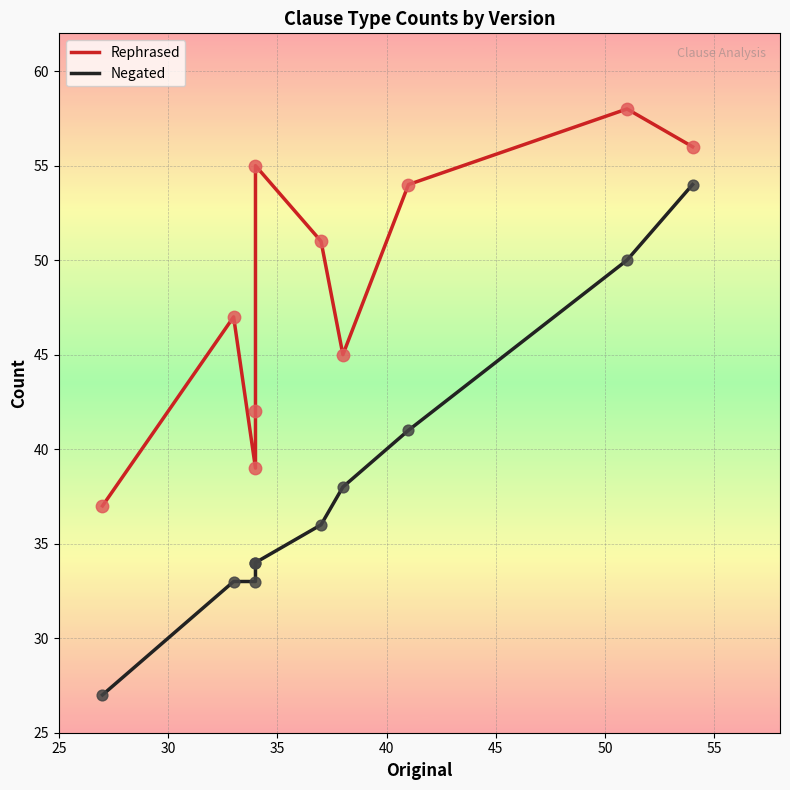

Is the value of Rephrased at 9 greater than the value of Negated at 30?

Yes